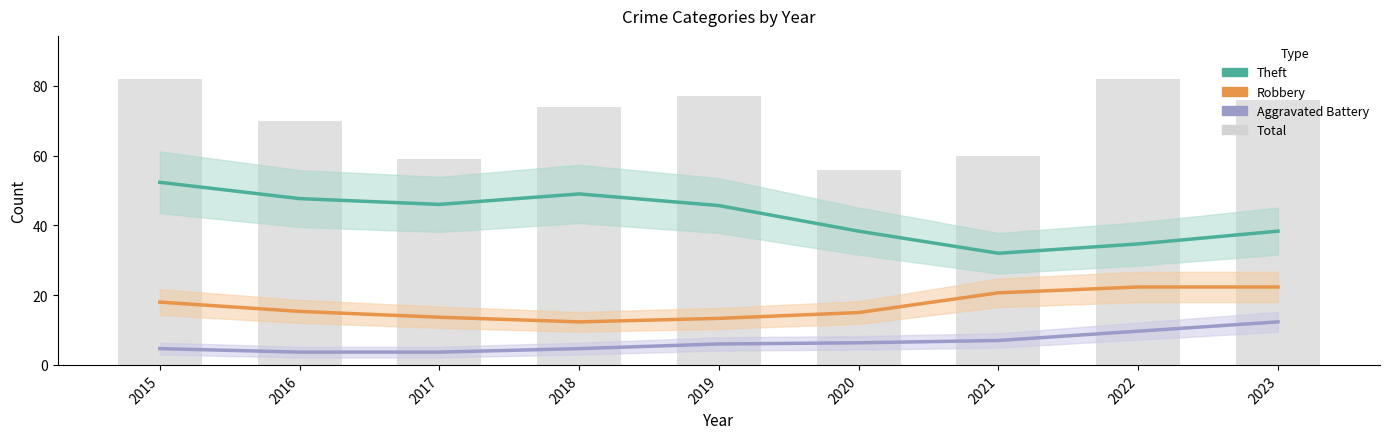

How many groups of bars are there?

9